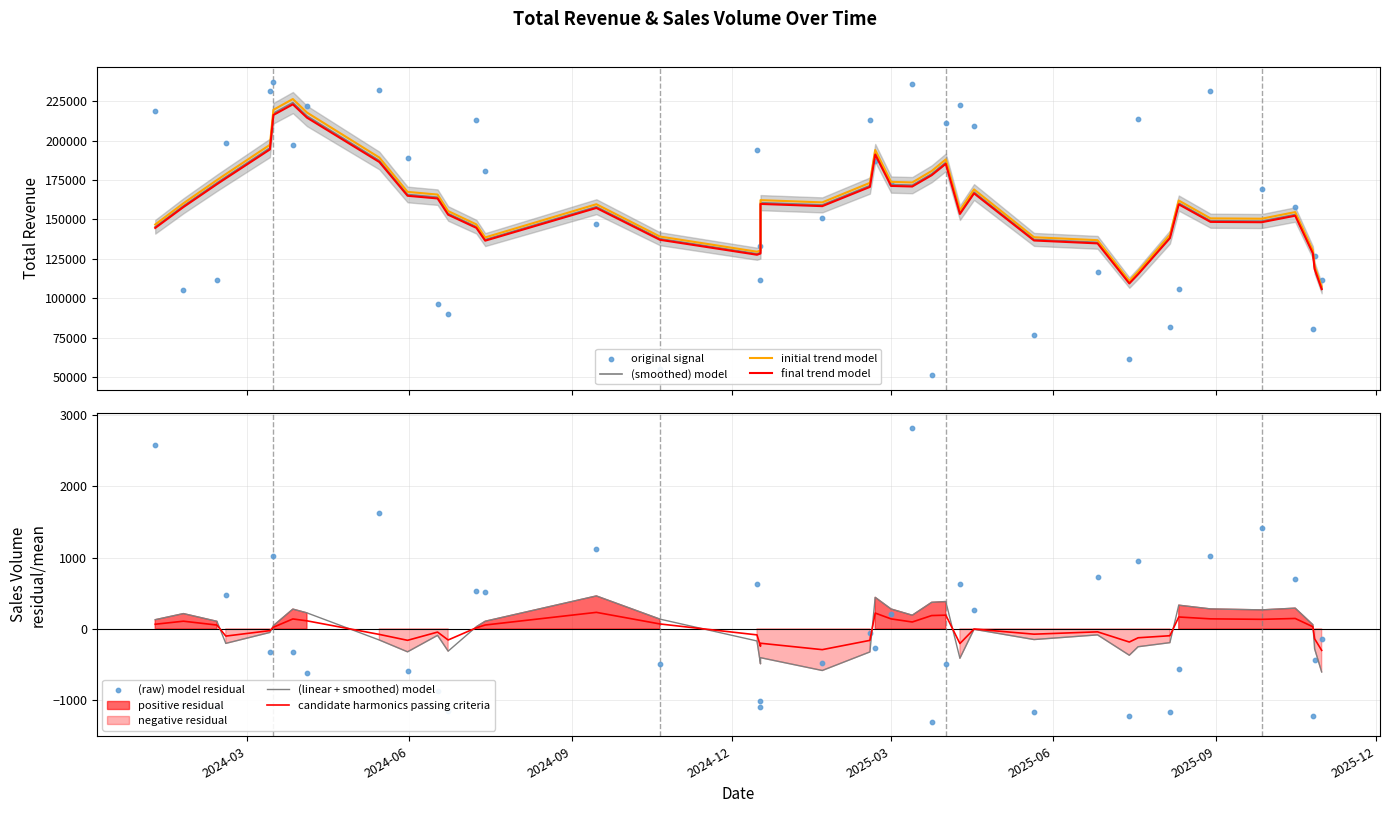

Is the value of Sales Volume at 27 greater than the value of Total Revenue at 19?

No